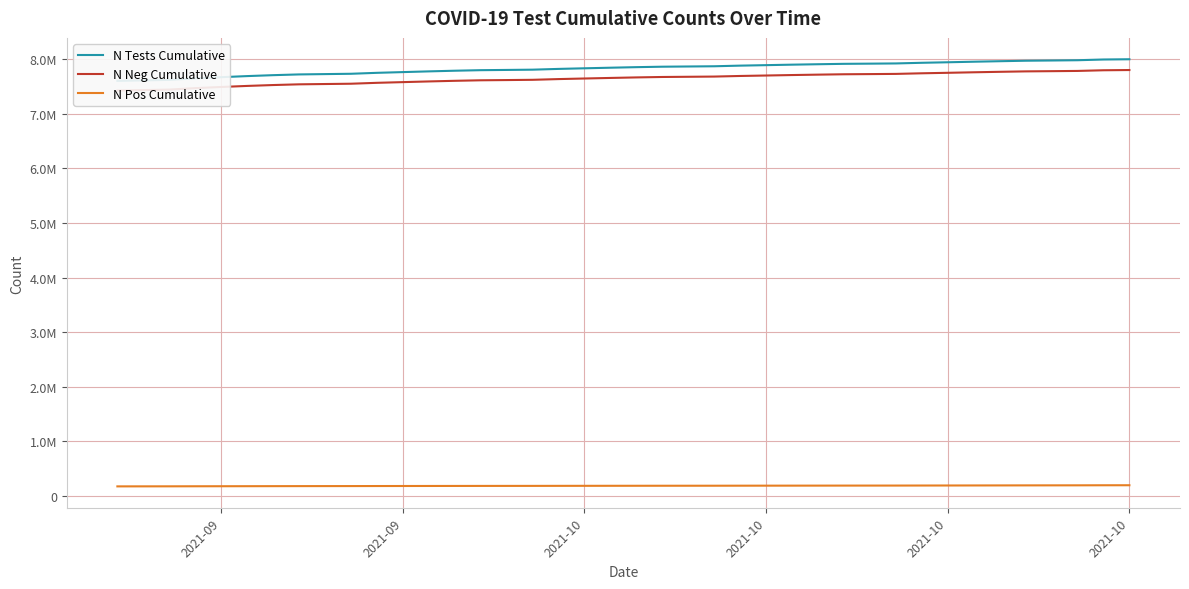

The value of N Pos Cumulative at 2021-09 is 265387. True or false?

False